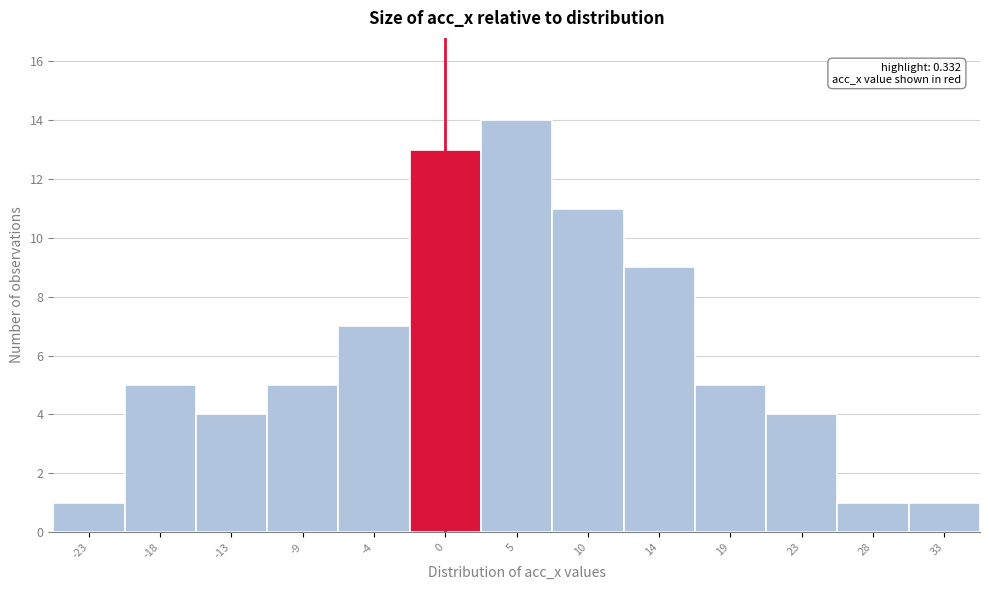

Over which range of the x-axis is the bar tallest?

2.5 to 7.5